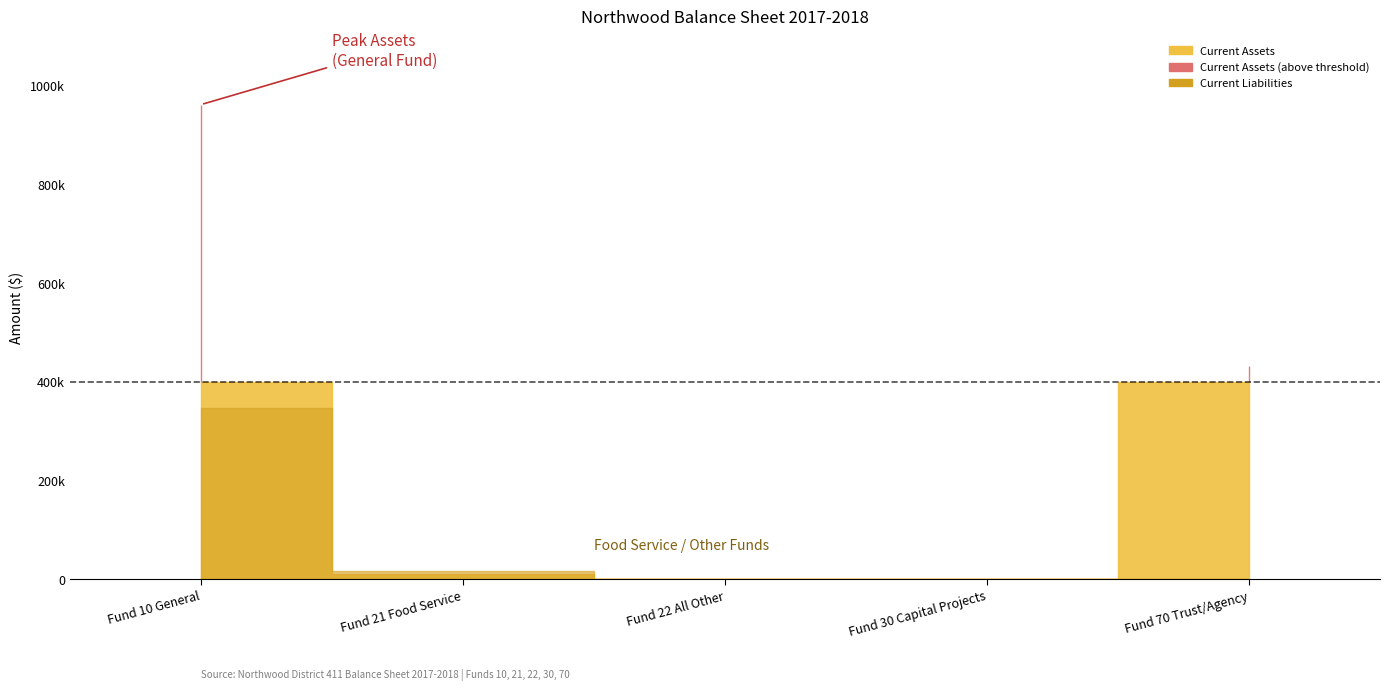

What is the label of the 3rd point from the right?

Fund 22 All Other